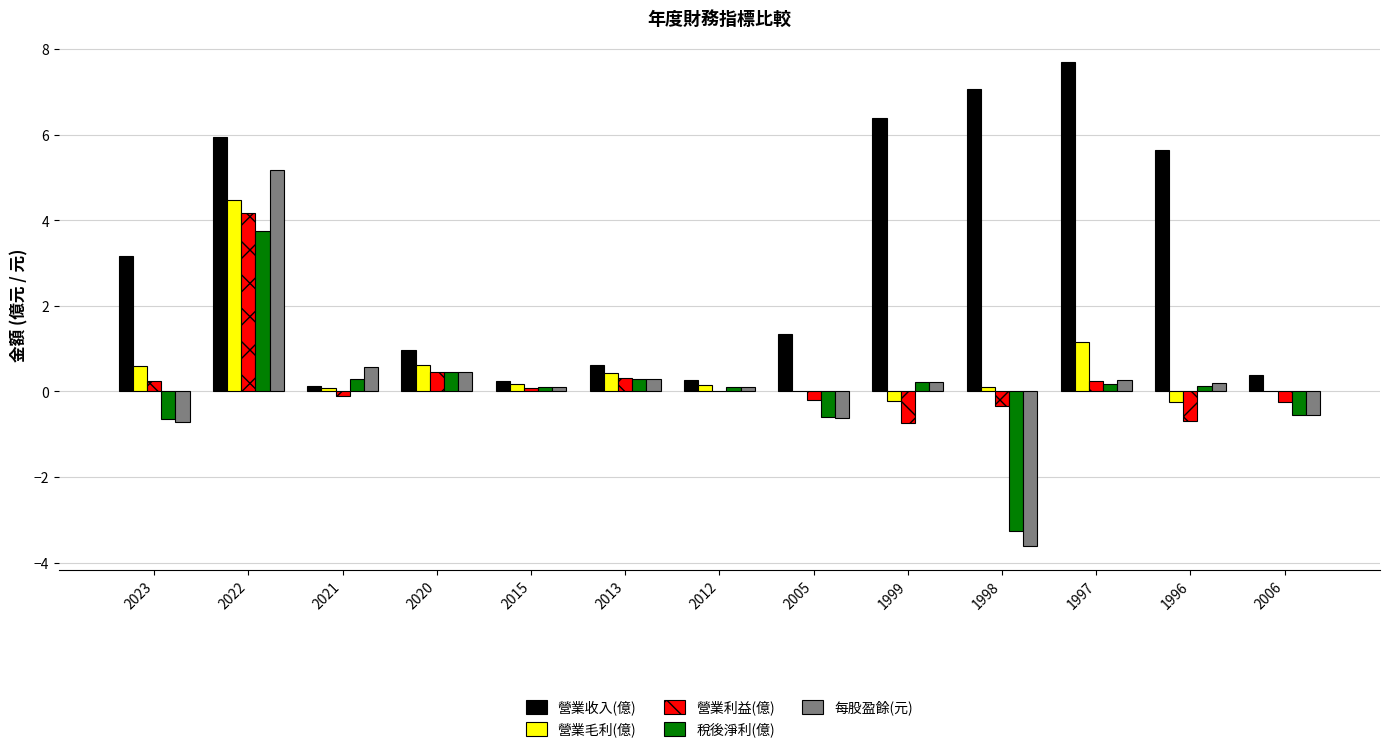

True or false: 營業毛利(億) has a value of 0.2 at 2012.

True